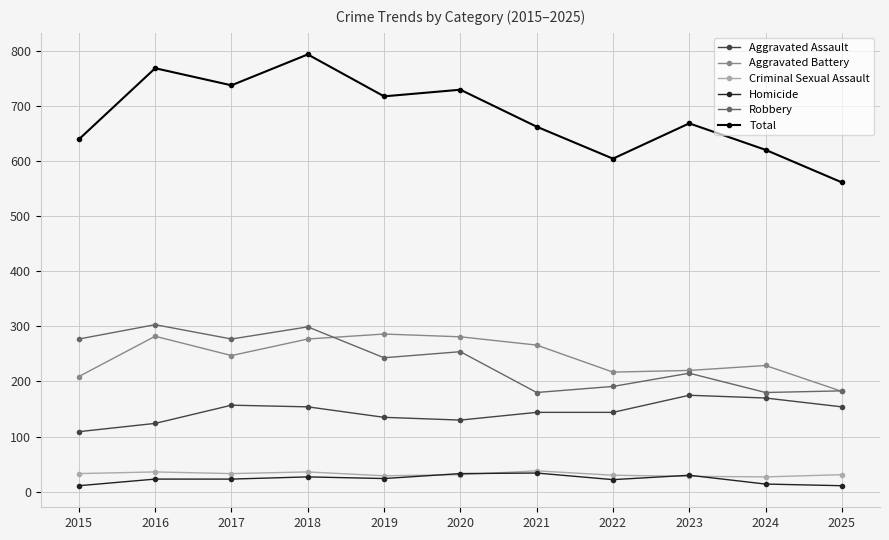

True or false: Total has more than 2 points higher than both neighbors.

True